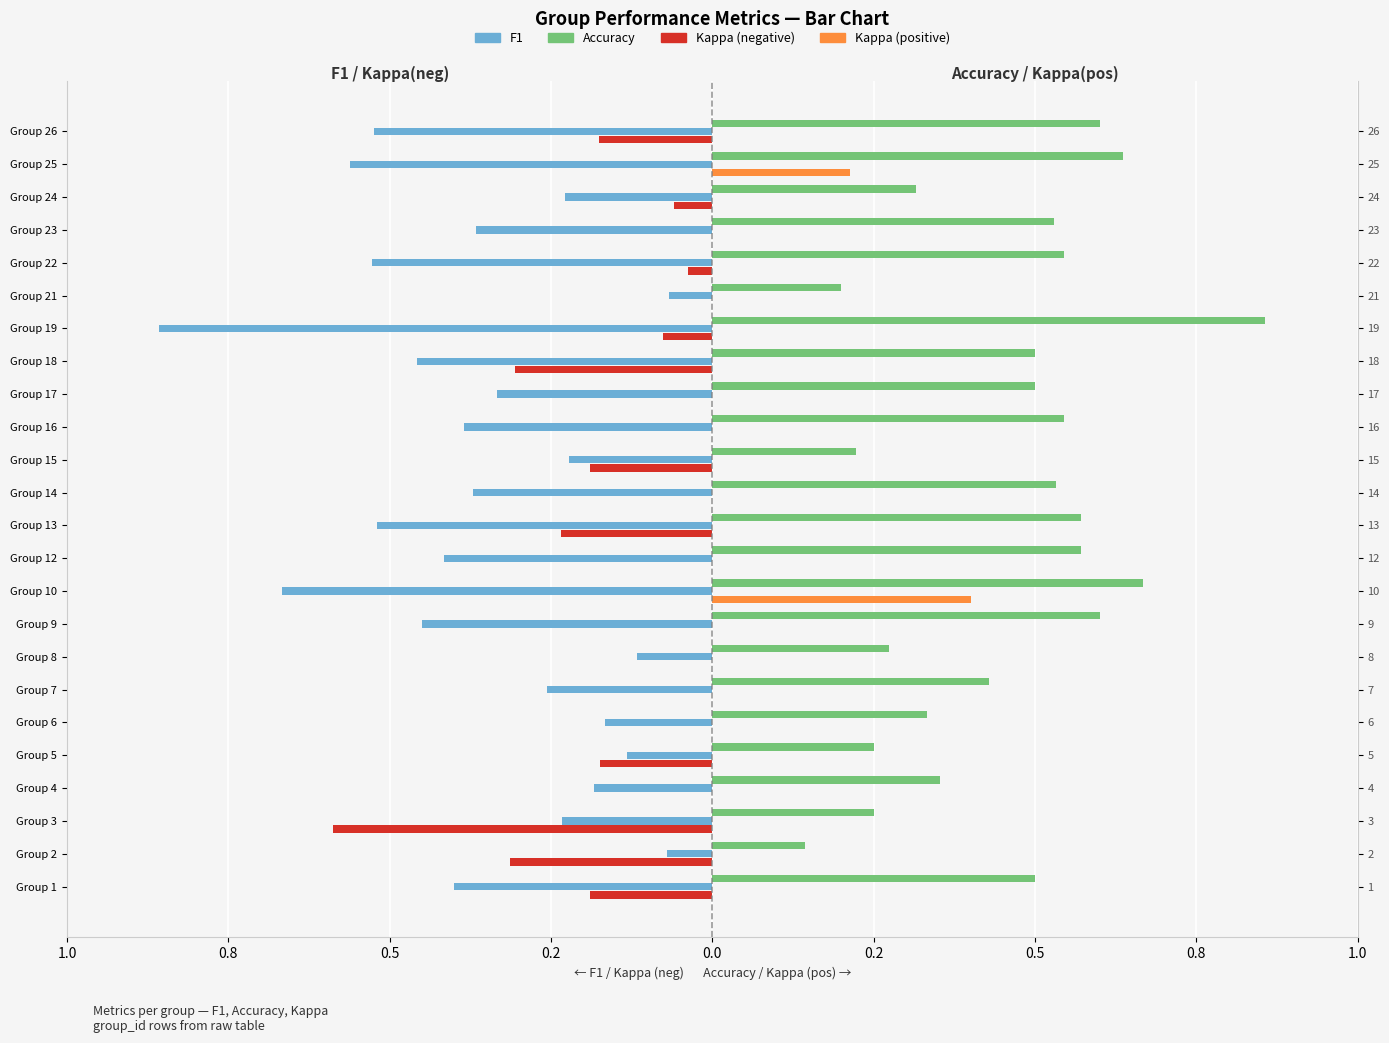

How many distinct data groups are displayed?

4